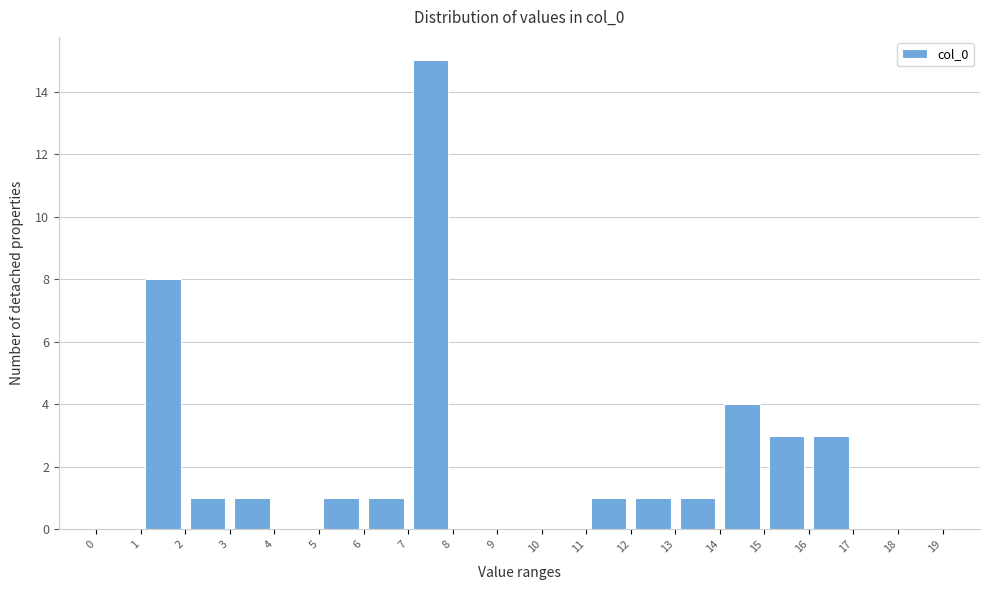

How tall is the bar that spans 15 to 16 on the x-axis? The values are not printed on the chart, so give them approximately, as read against the axis.

3